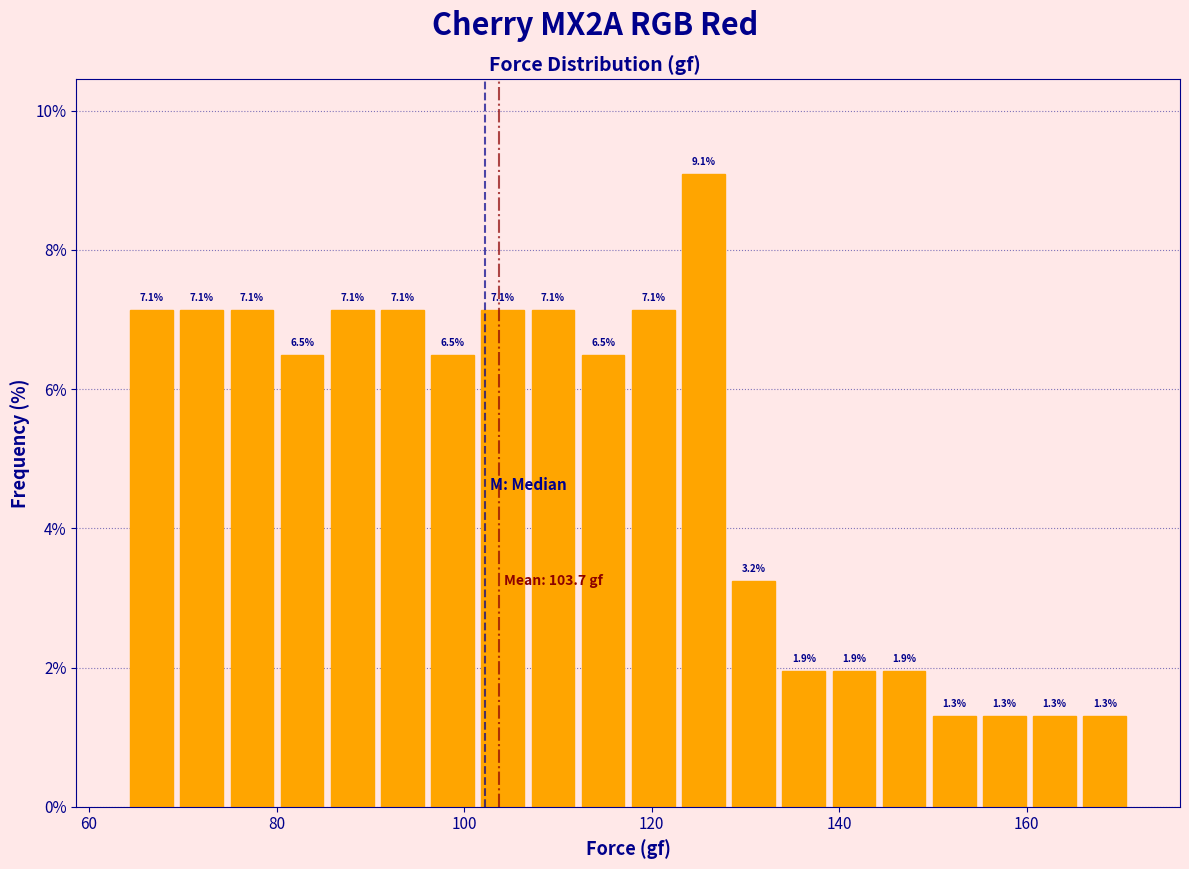

Read against the x-axis, roughly where is the centre of the tallest bar?

126